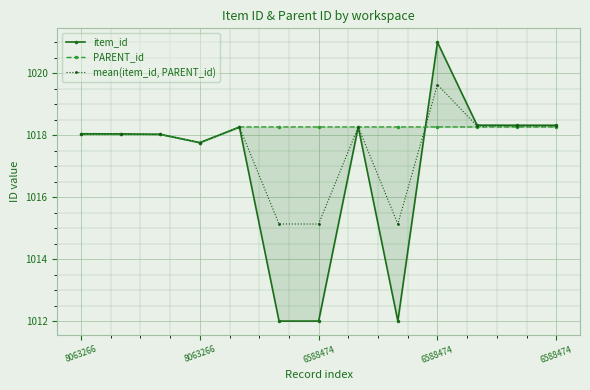

Which series changed the most between 6 and 9?

item_id